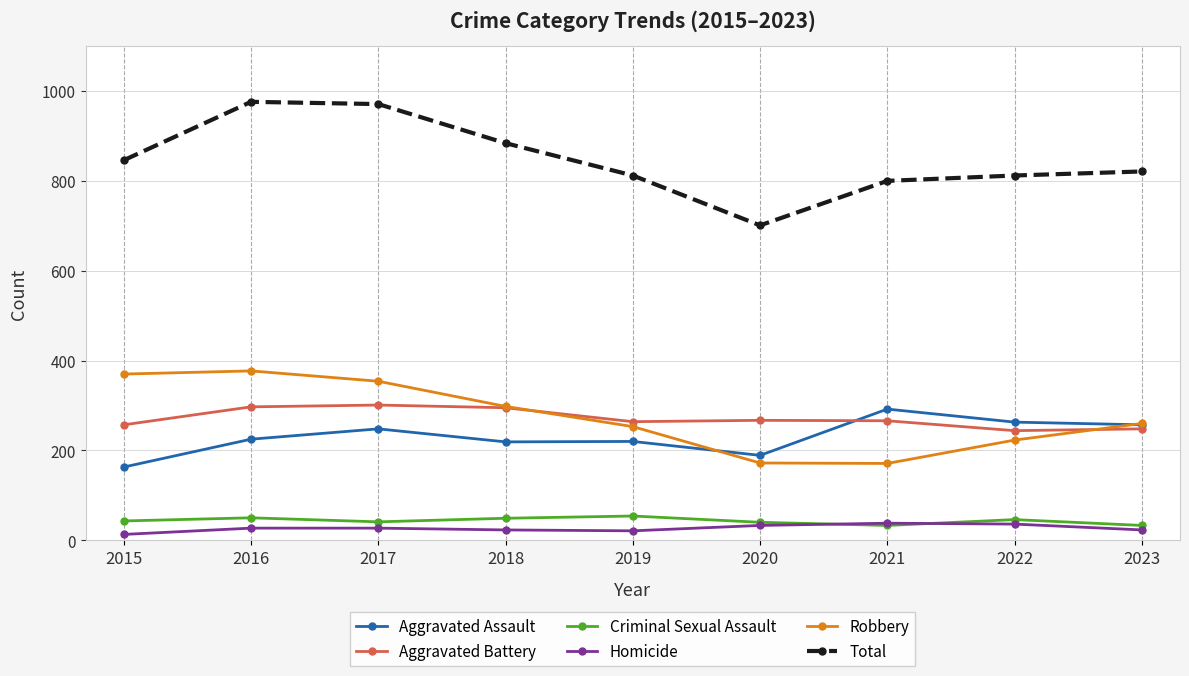

How many series are shown in this chart?

6